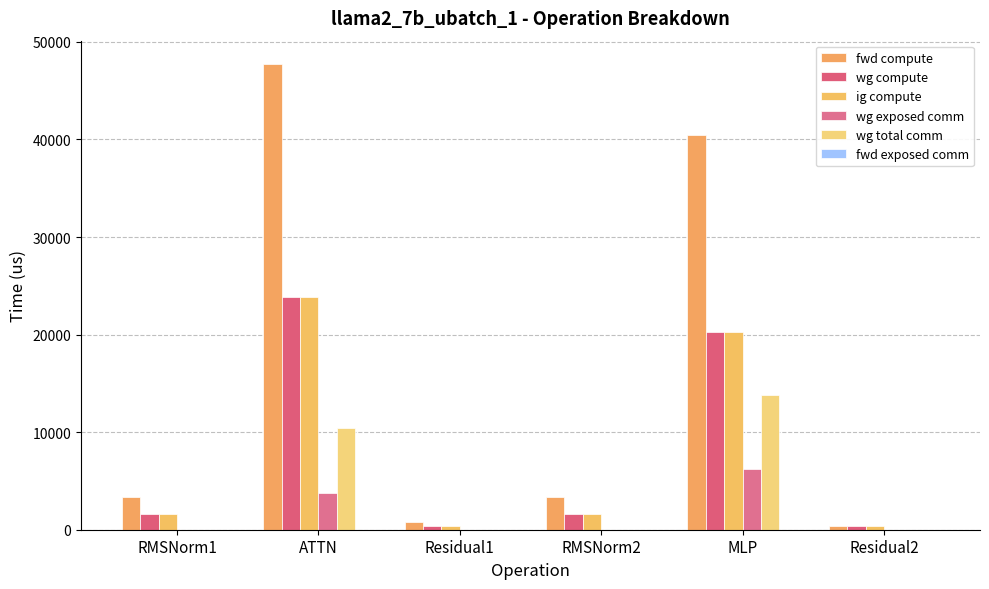

How many groups of bars are there?

6